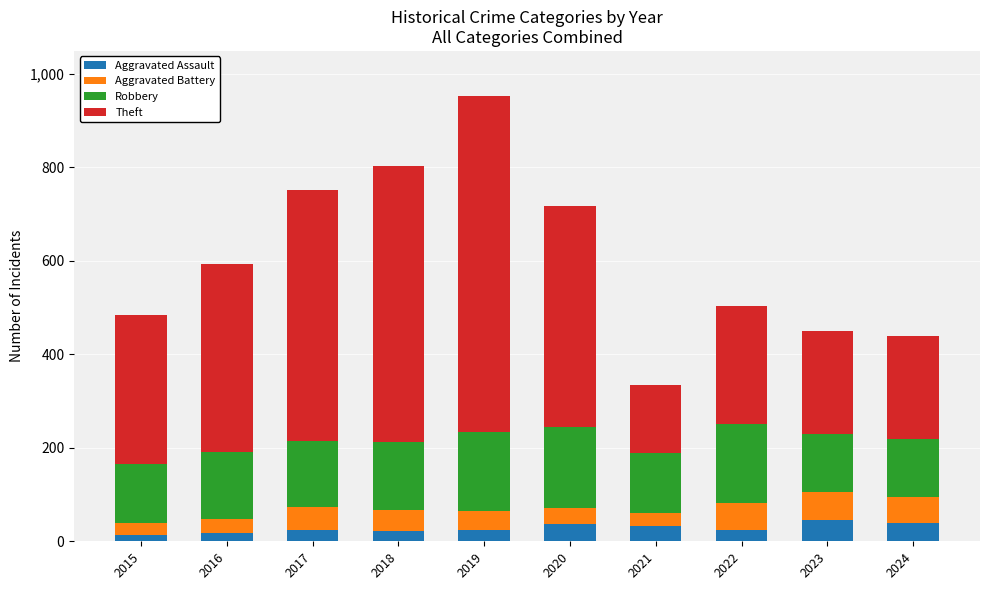

At which category is the sum across all series the highest?

2019